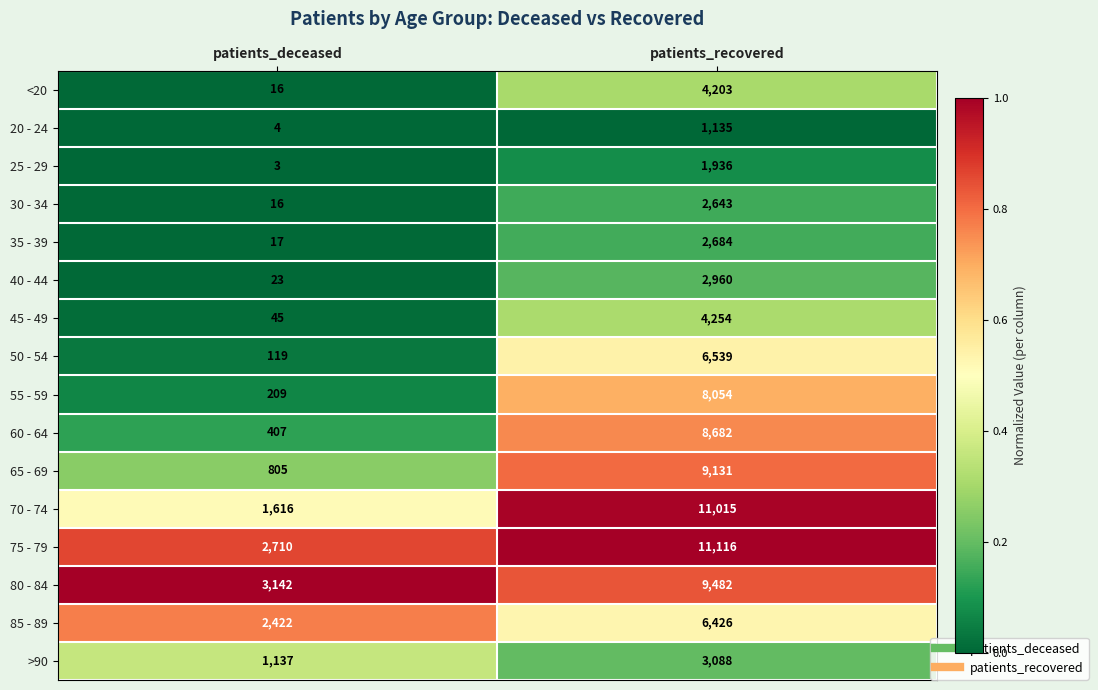

The 25 - 29 series shows 1936 at patients_recovered. True or false?

True